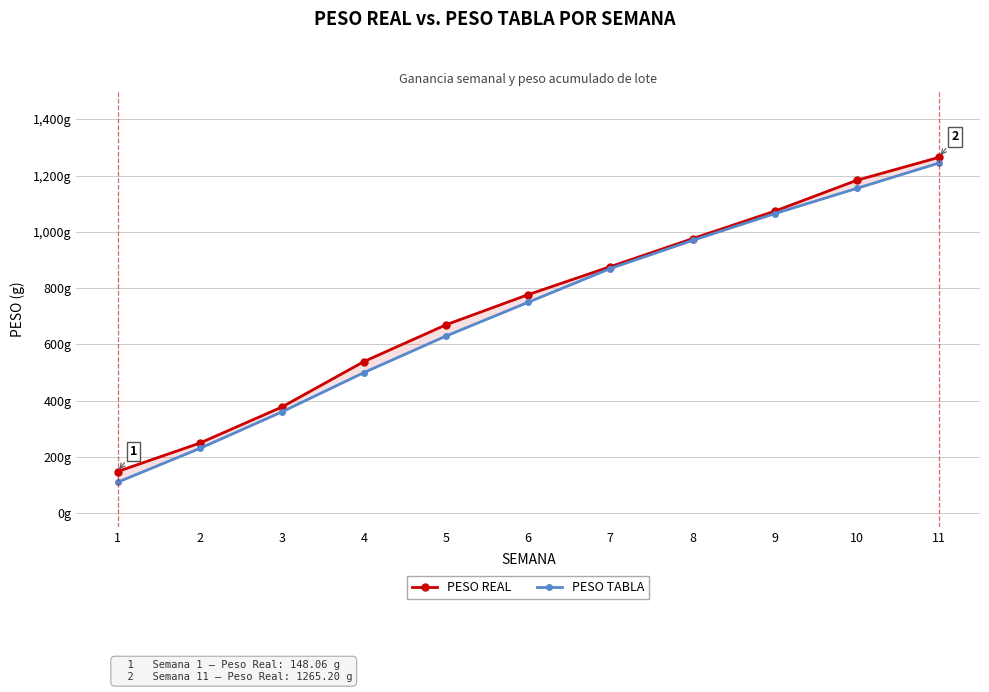

Read the PESO REAL value at 1.

148.1